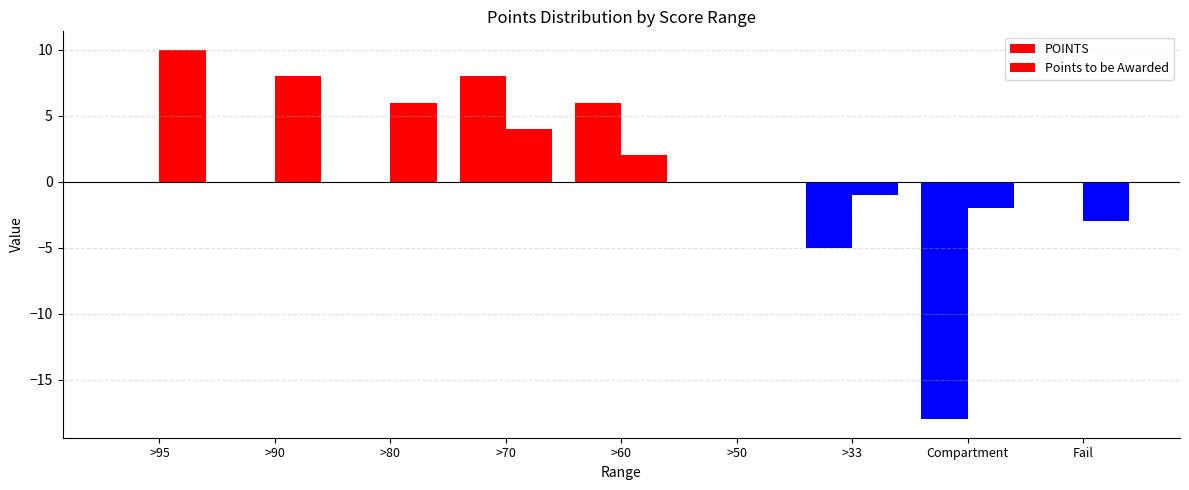

How many groups of bars are there?

9